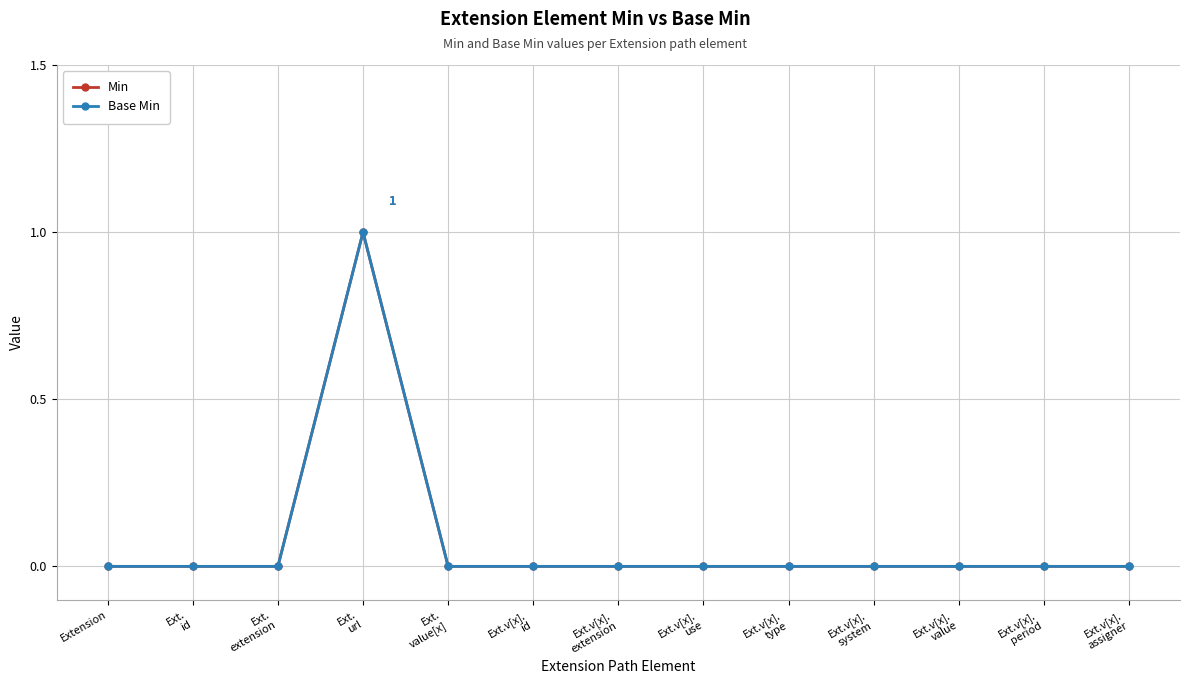

Which series changed the most between Extension and Ext.
value[x]?

Min